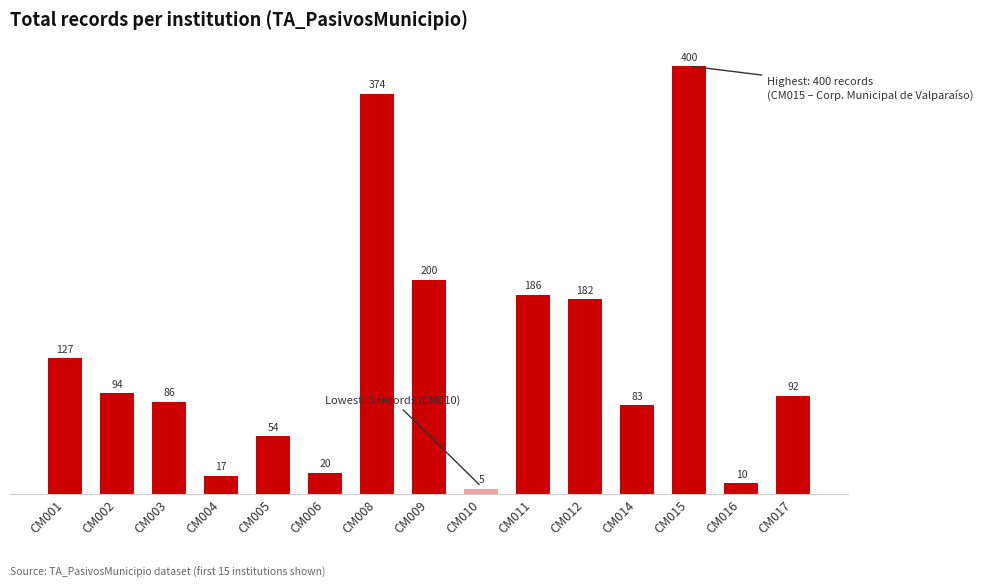

What is the sum of all values?

1930